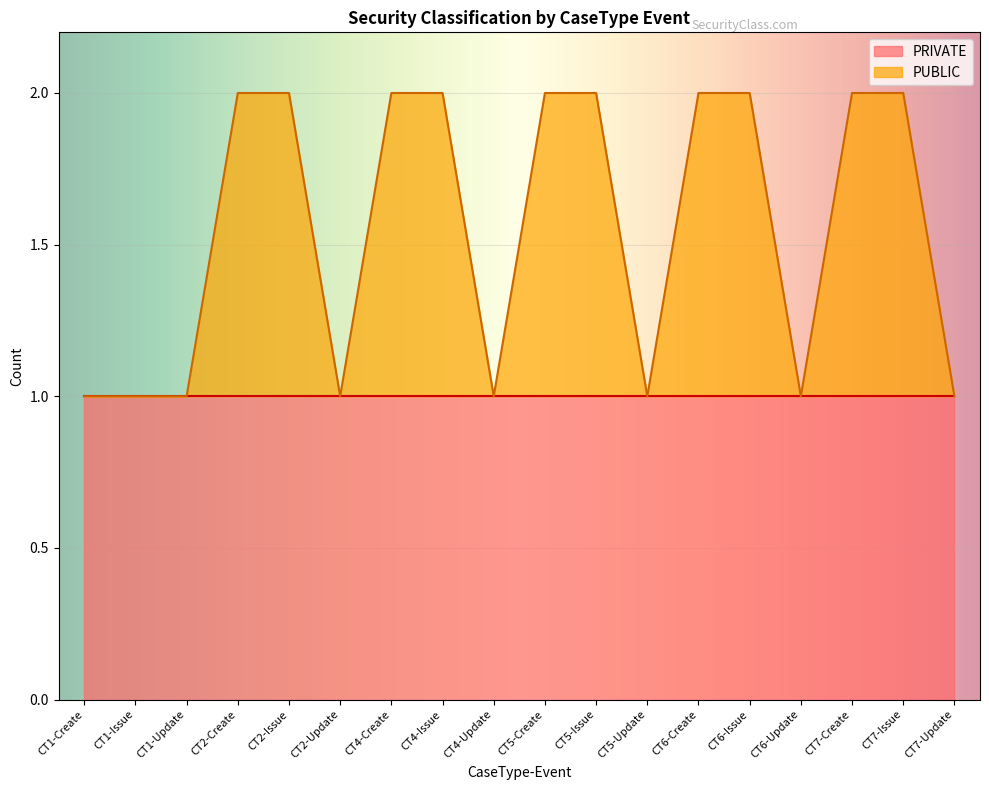

Is it true that the value at CT2-Issue is 1?

False